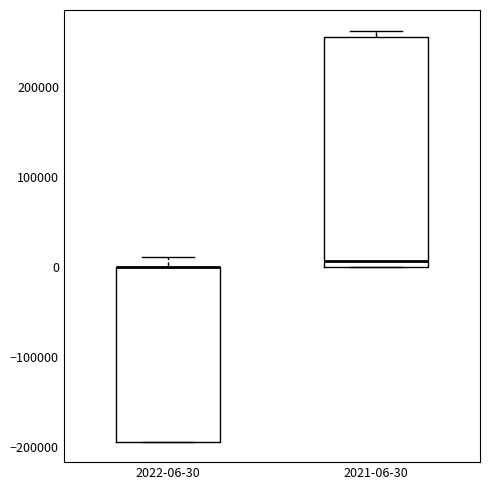

Reading left to right, transcribe this box plot: for each box, give where its median line is, the range the box spans, and where its two whiskers end, as read against the y-axis. The values are not printed on the chart, so give them approximately, as read against the axis.

2022-06-30: median 0 (drawn on the box's upper edge), box -190000 to 0, whiskers -190000 to 10000
2021-06-30: median 10000, box 0 to 260000, whiskers 0 to 260000 (just above the box's upper edge)